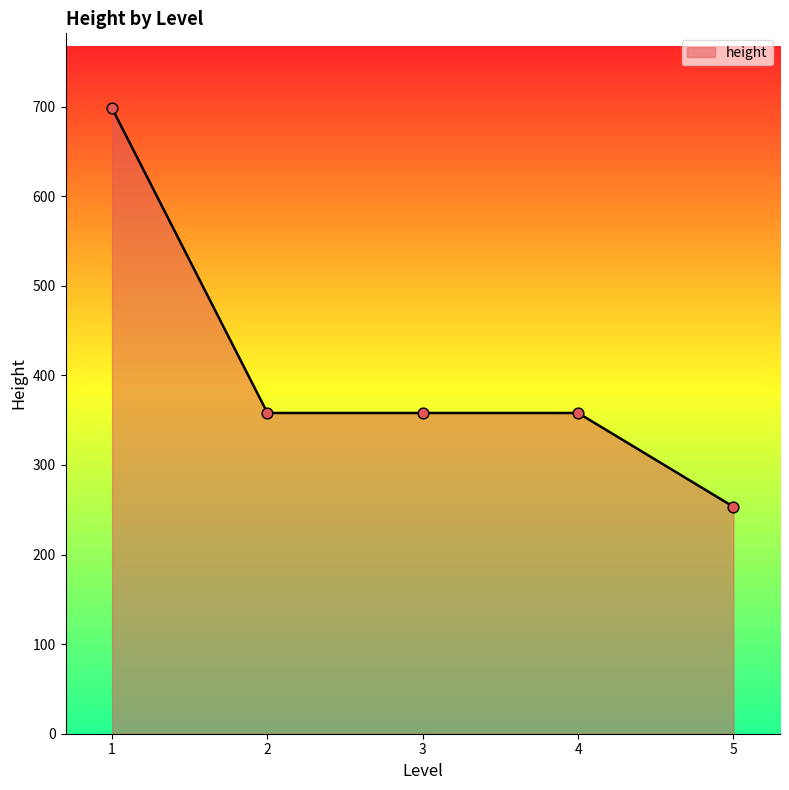

Approximately how many times larger is the value at 2 compared to 3?

1.0